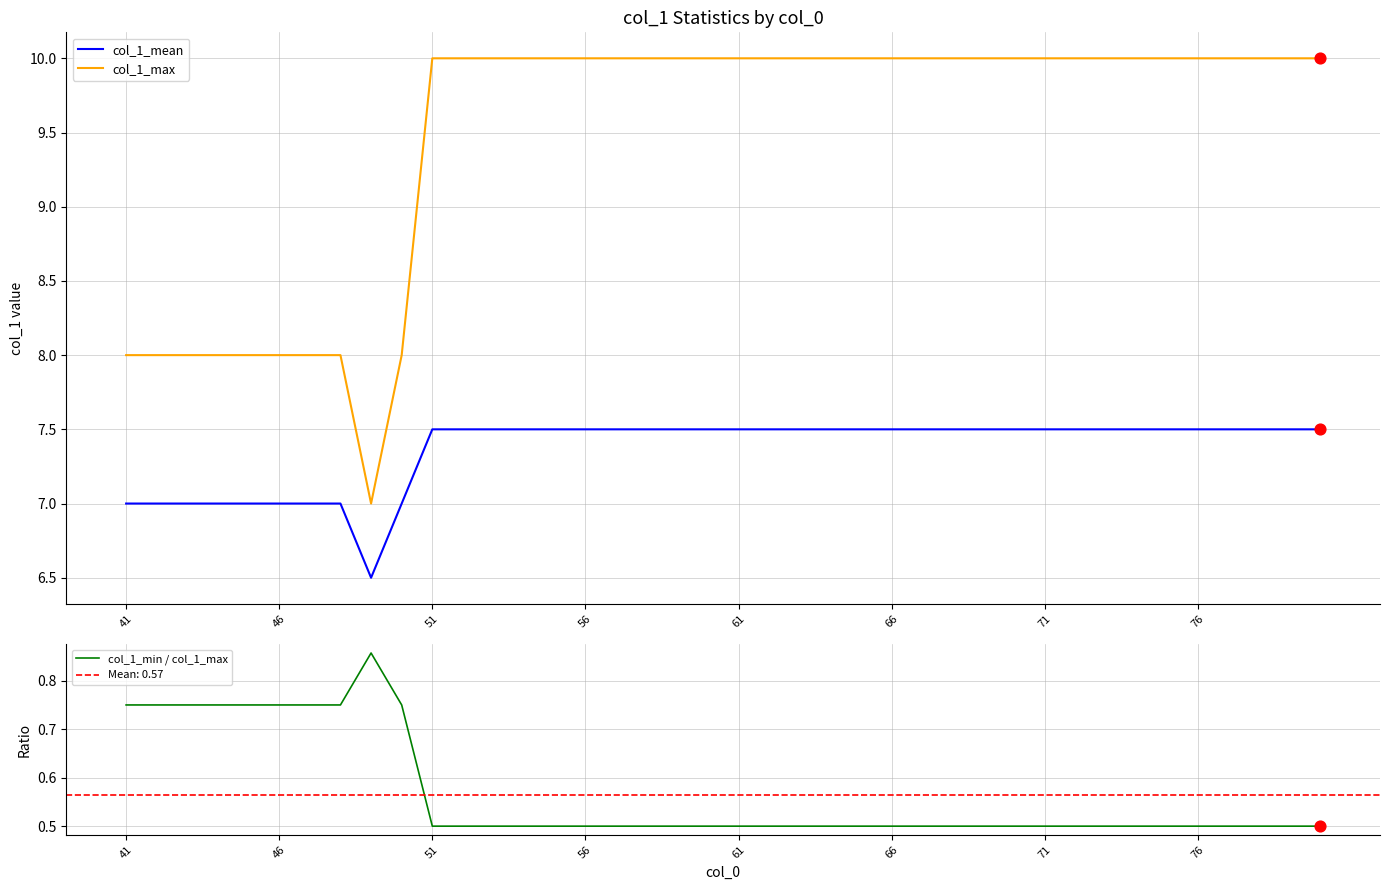

At how many categories does at least one series exceed 6?

40